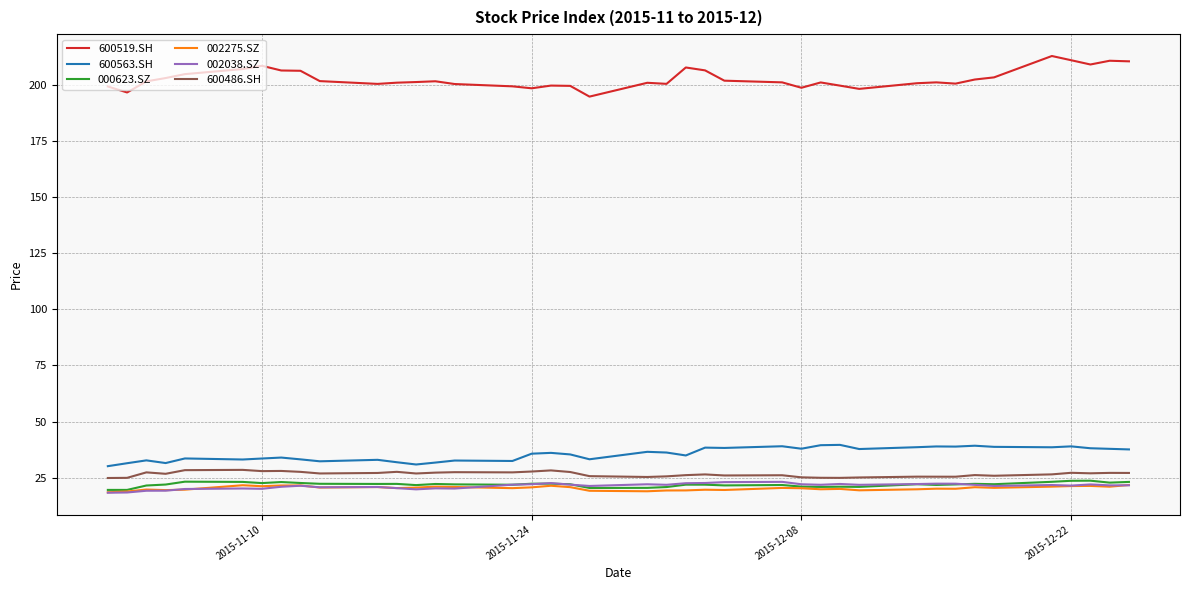

What is the minimum value shown in the chart?

18.3